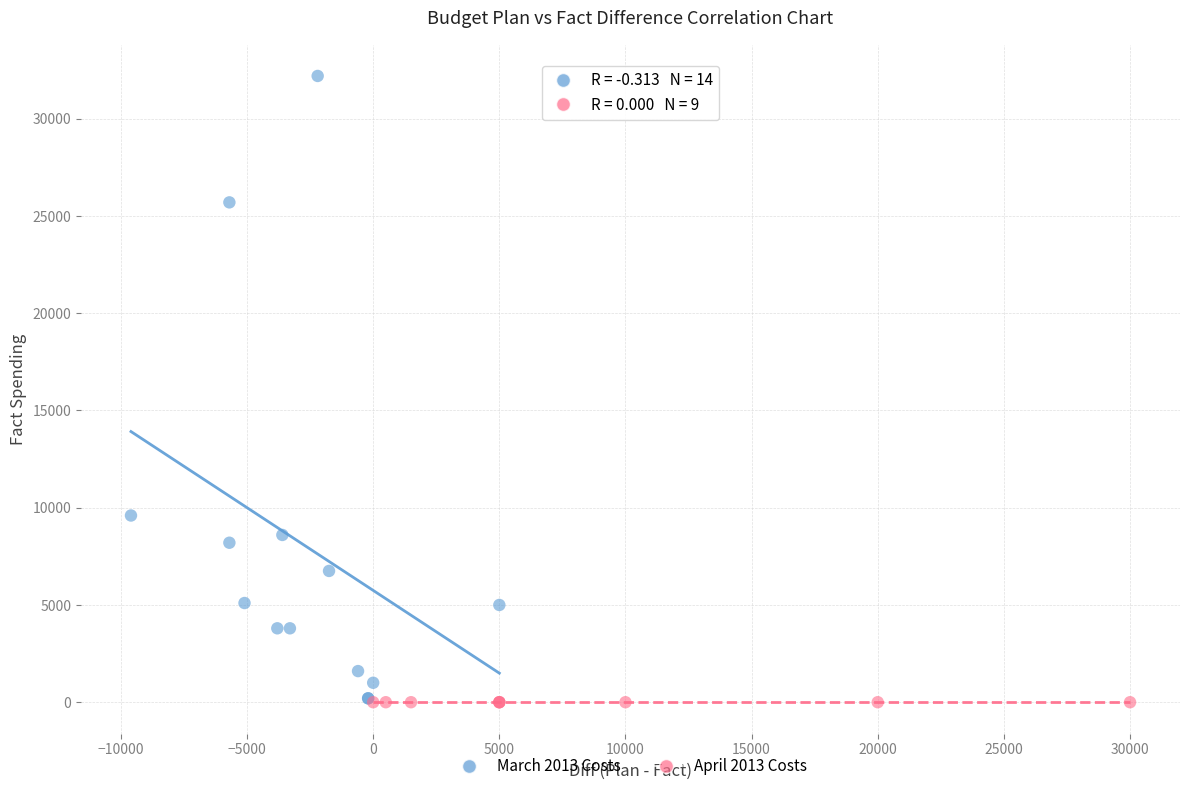

Which series contains the highest Y value?

March 2013 Costs